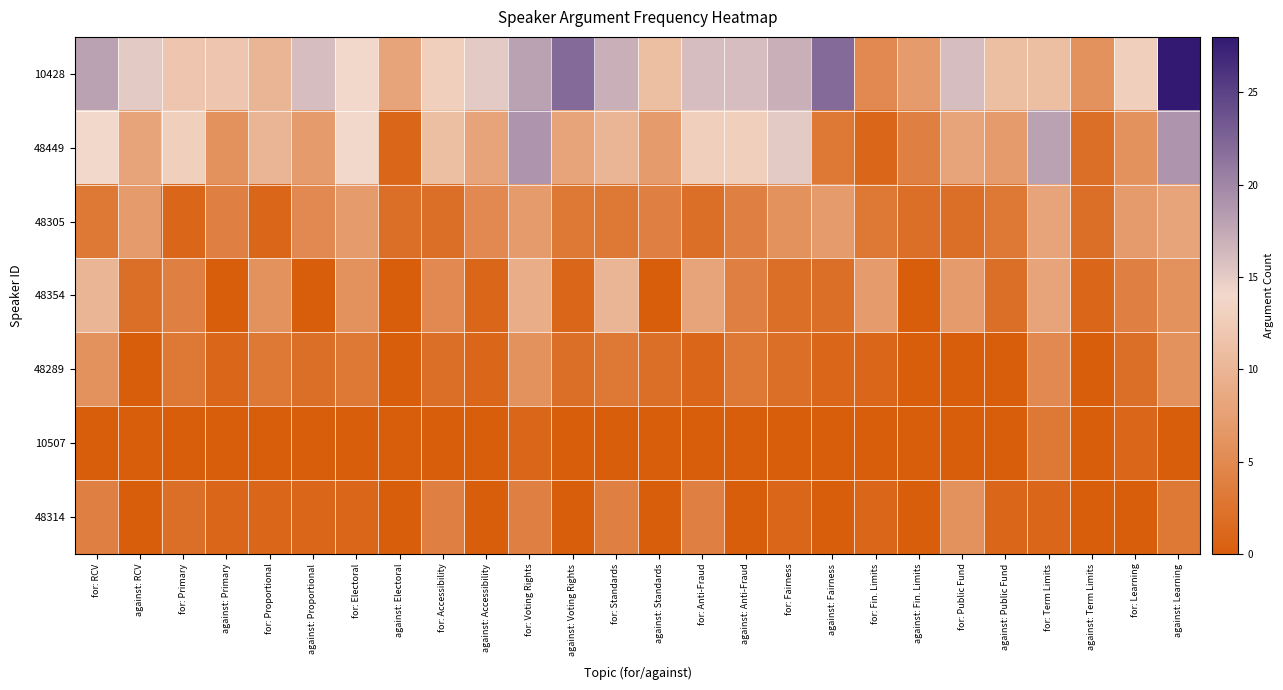

Which category has the highest value in the 48354 series?

for: RCV